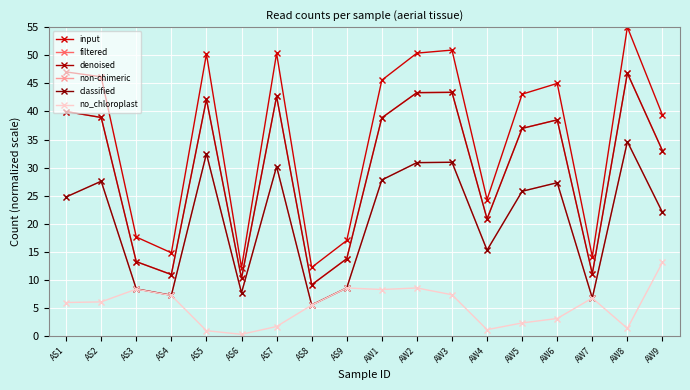

Is this an area chart (filled region under the line)?

No